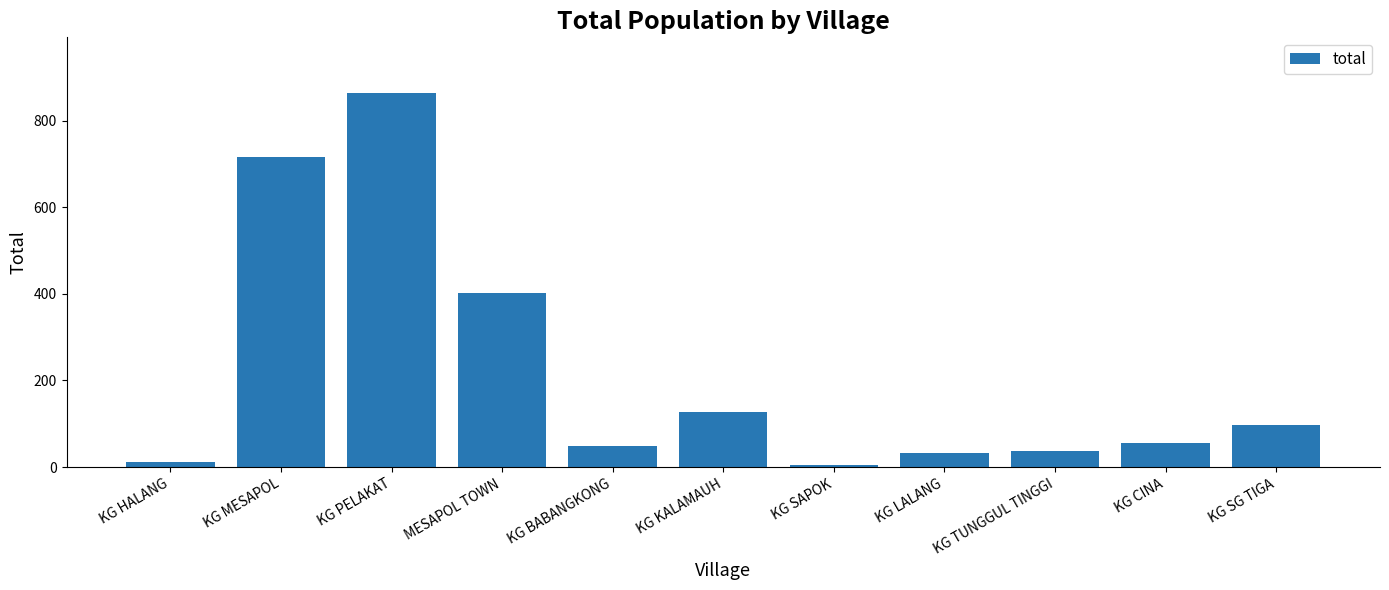

Does the chart contain stacked bars?

No